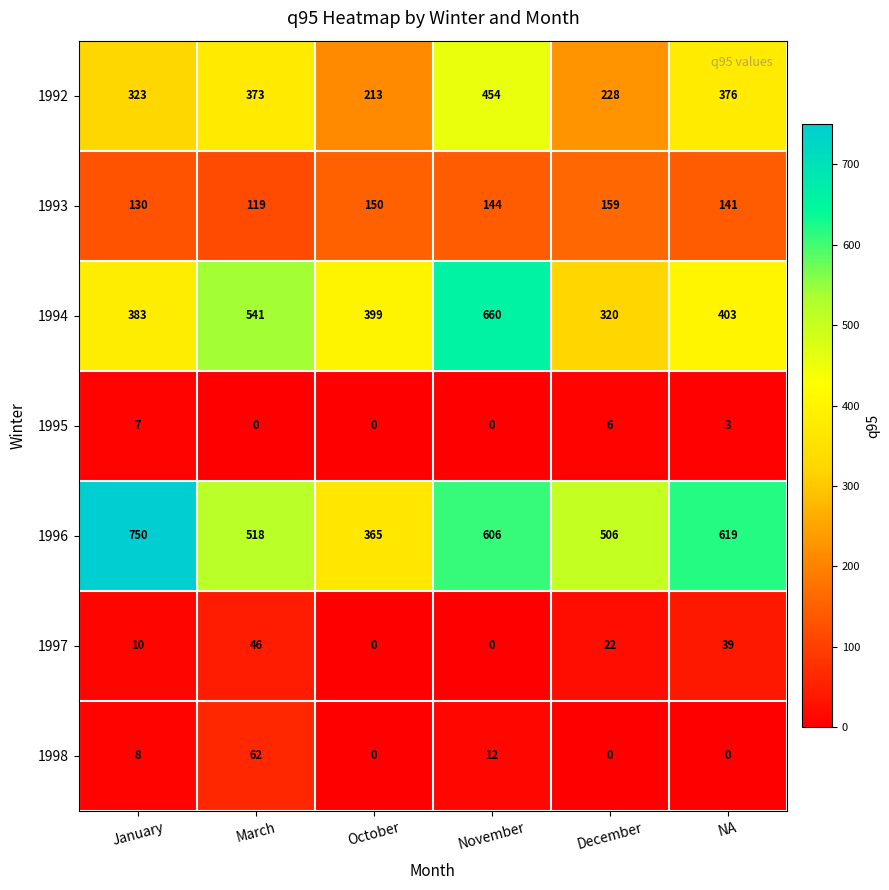

Which series has the largest total across all categories?

1996